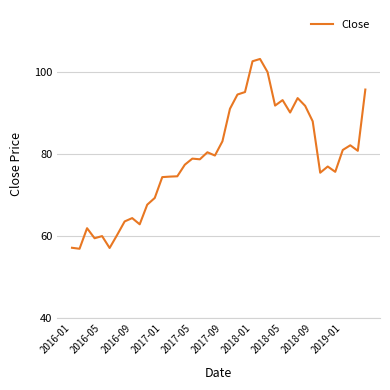

What is the minimum value shown in the chart?

56.9